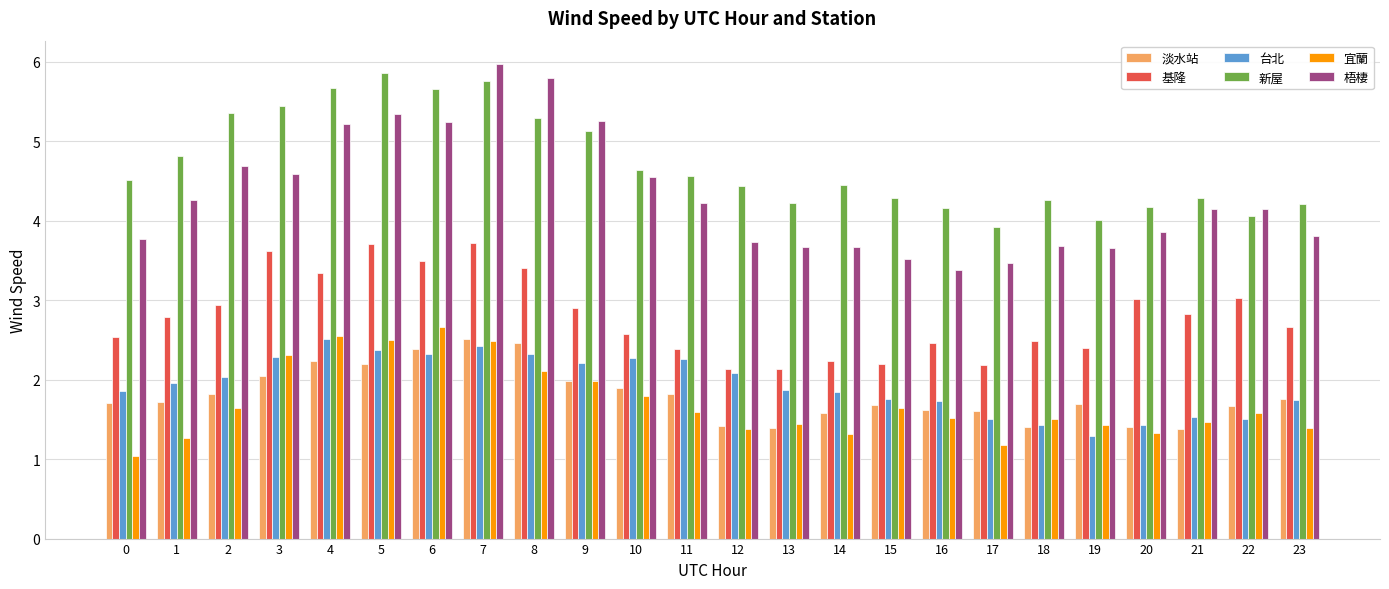

The value of 台北 at 20 is 2.2. True or false?

False